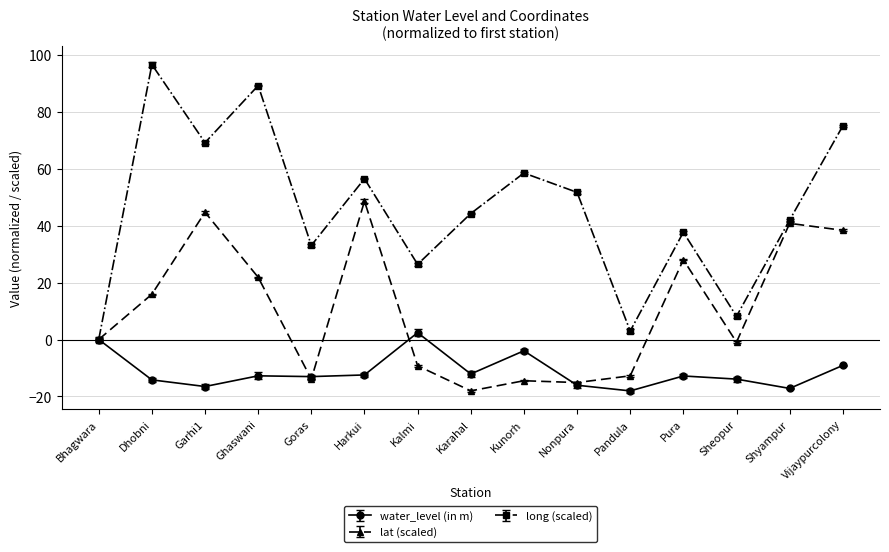

Read the lat (scaled) value at Ghaswani.

21.8